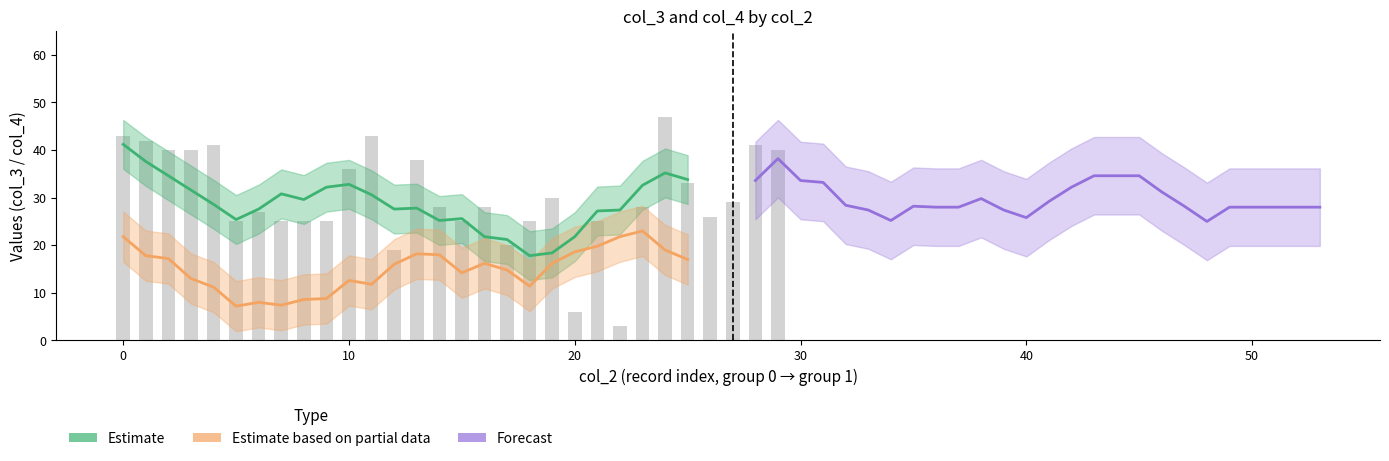

Between 40 and 10, which series saw the biggest shift?

Estimate (col_3)